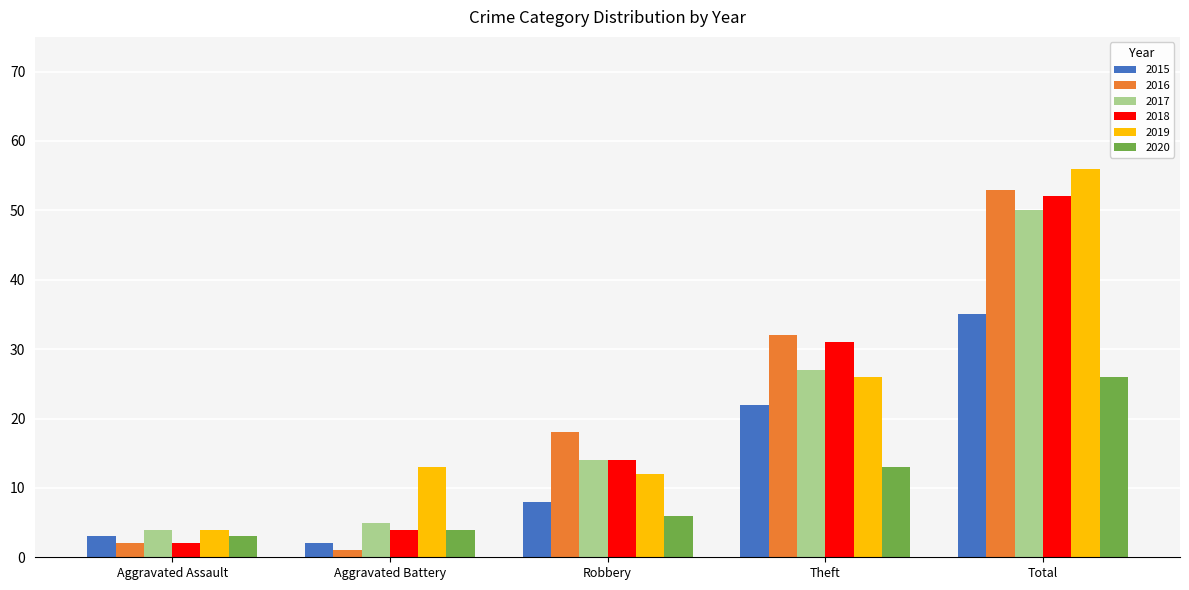

What is the label of the 5th bar from the left?

Total